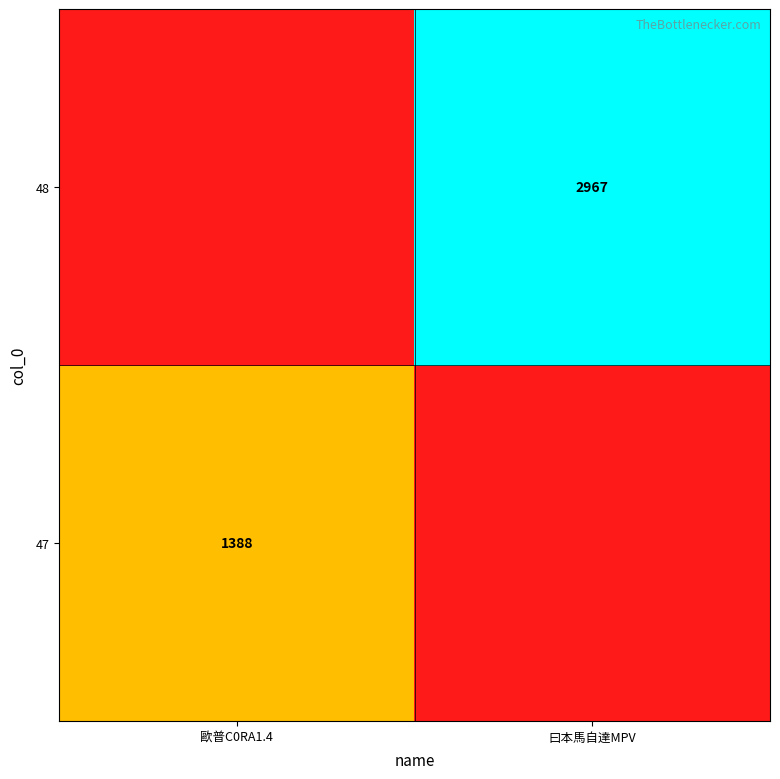

The 47 series shows 1388 at 歐普C0RA1.4. True or false?

True